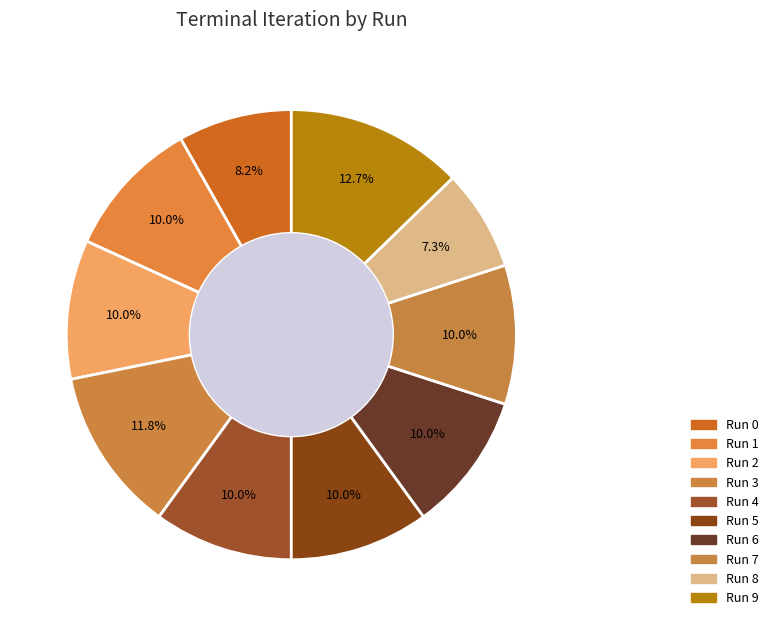

Between Run 5 and Run 9, which is larger?

Run 9